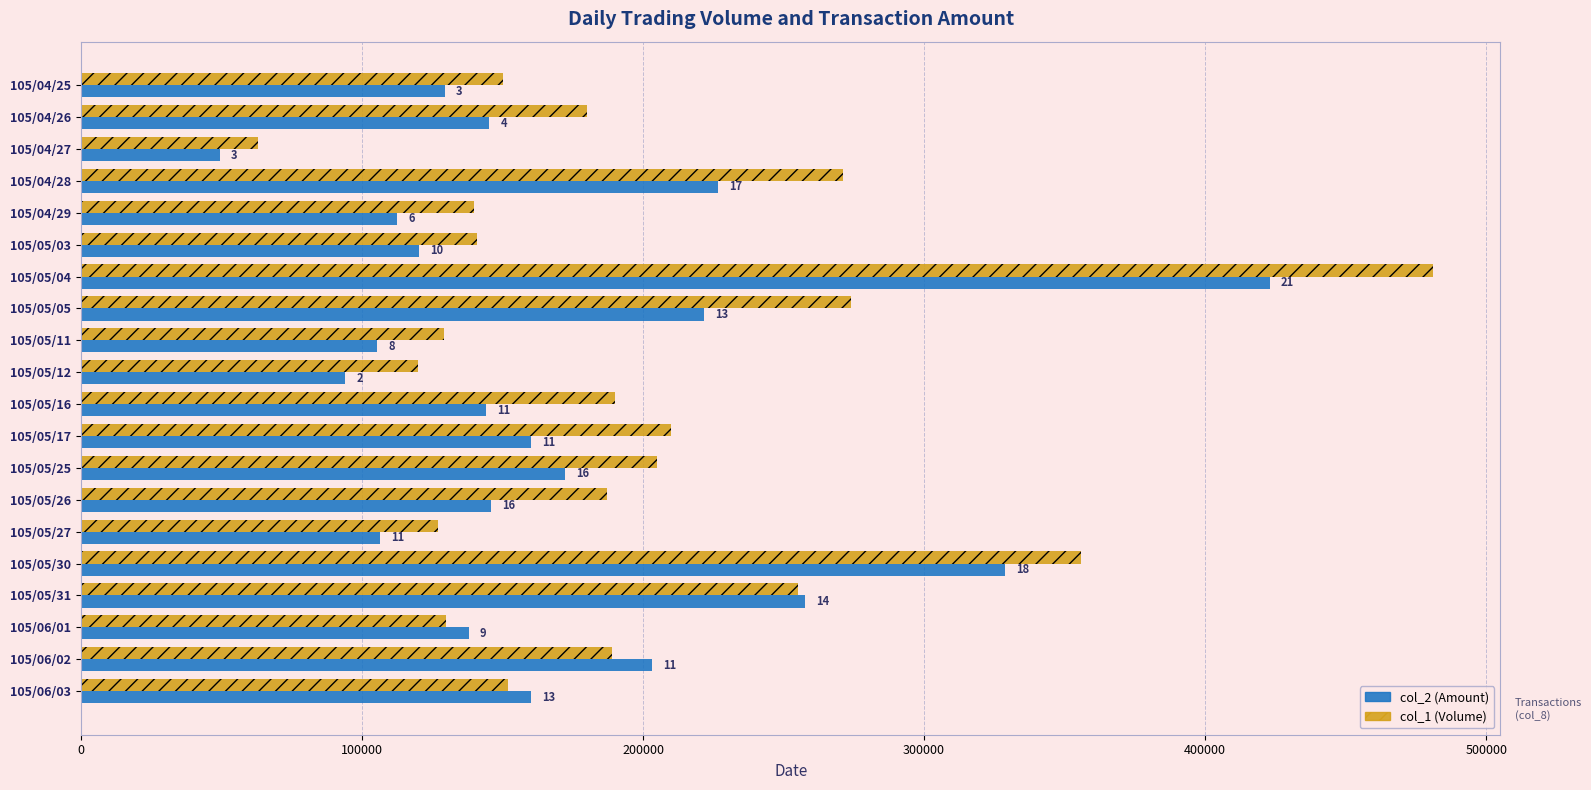

List the series in order of their overall mean, highest first.

col_1 (Volume), col_2 (Amount)